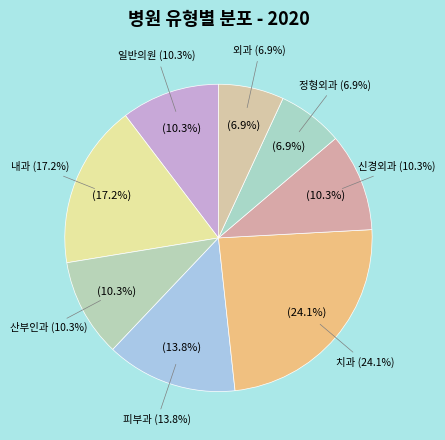

Approximately how many times larger is the value at 산부인과 compared to 신경외과?

1.0